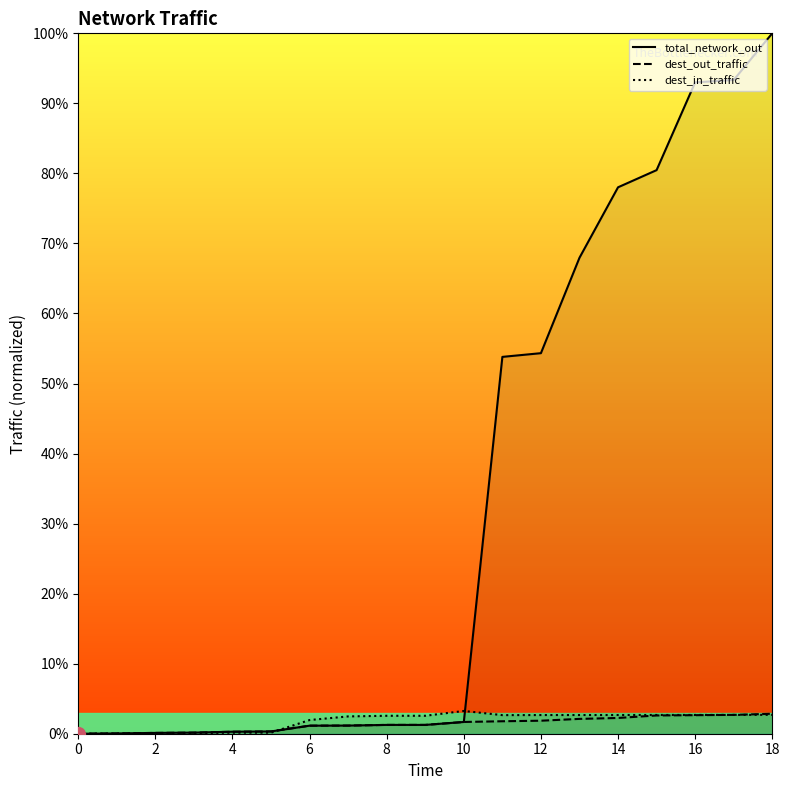

How many lines are shown in the chart?

3